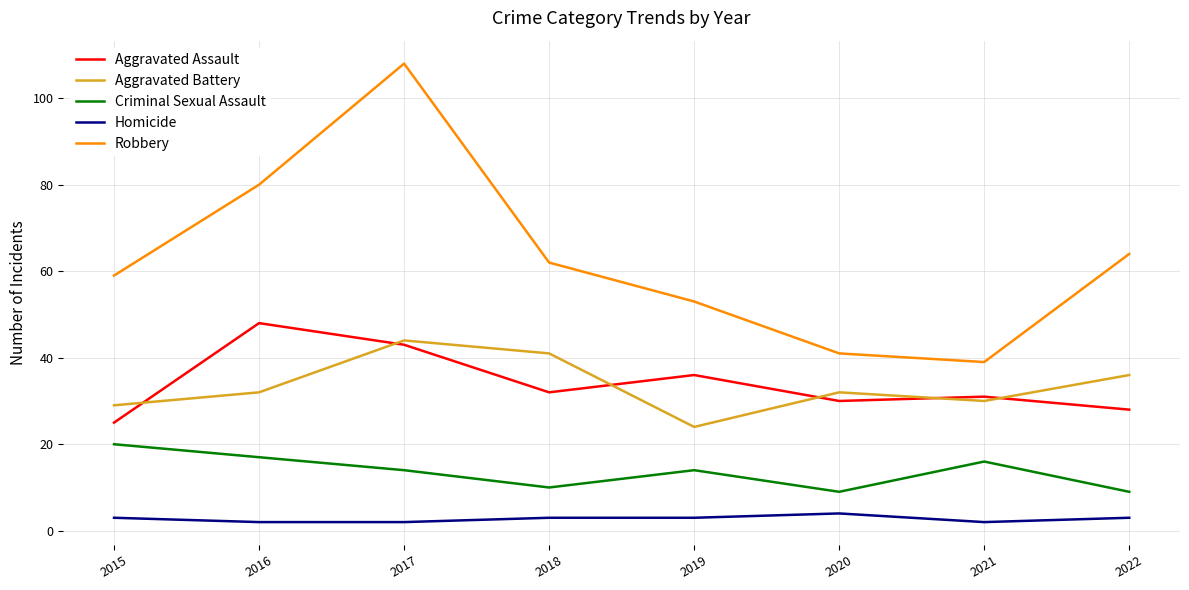

How many times do Aggravated Battery and Aggravated Assault cross each other?

6